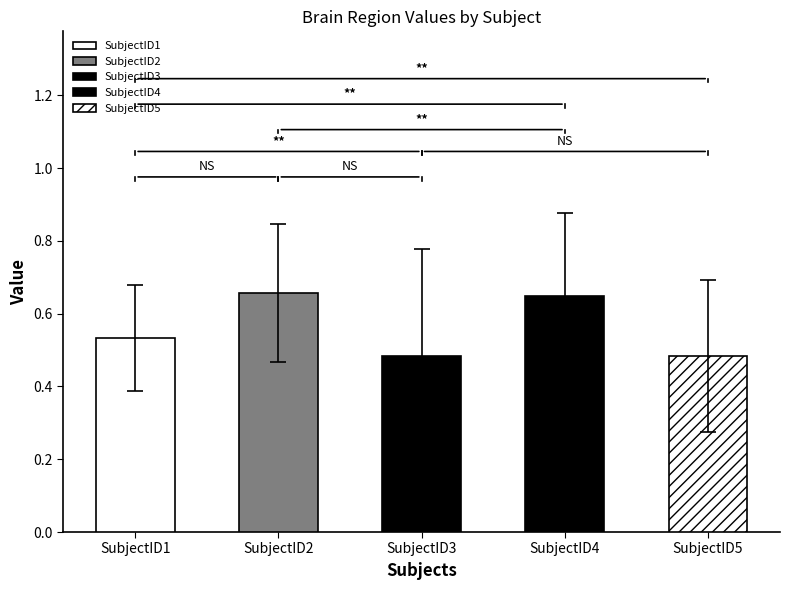

How many data points does each series have?

5